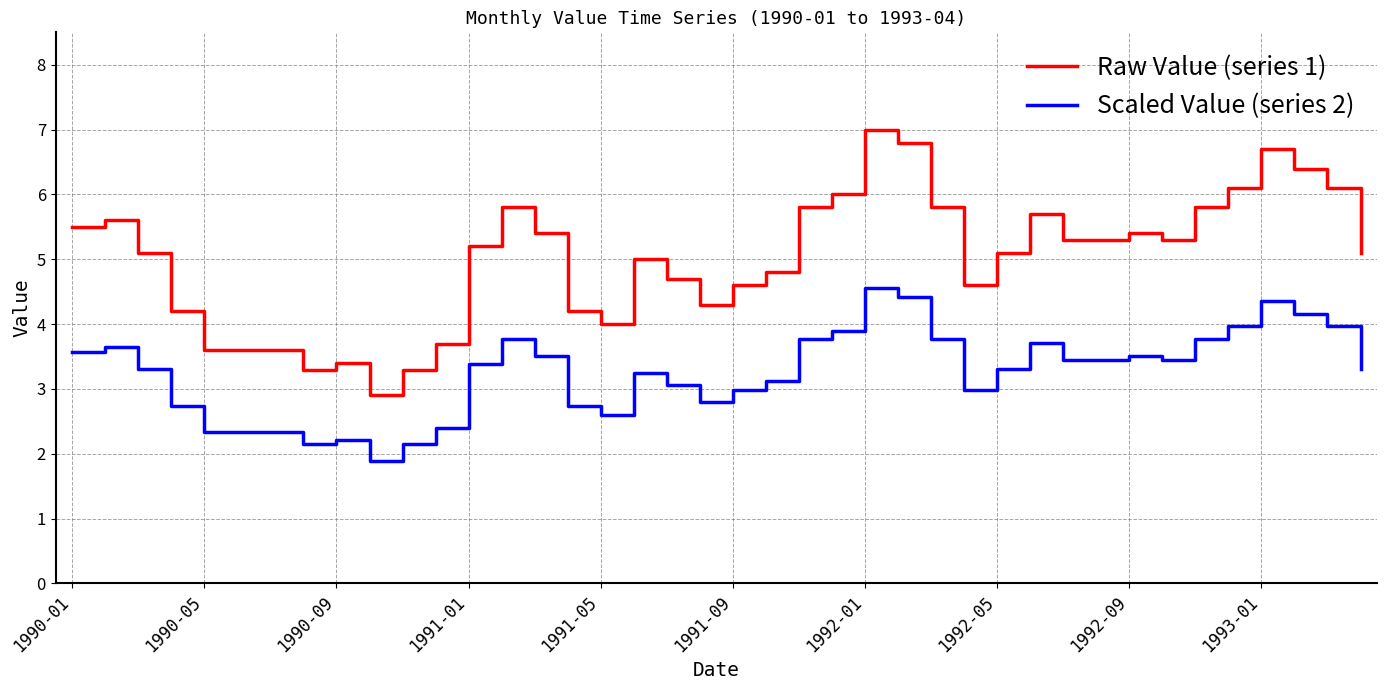

What is the difference between the maximum and minimum values in the Raw Value (series 1) series?

4.1